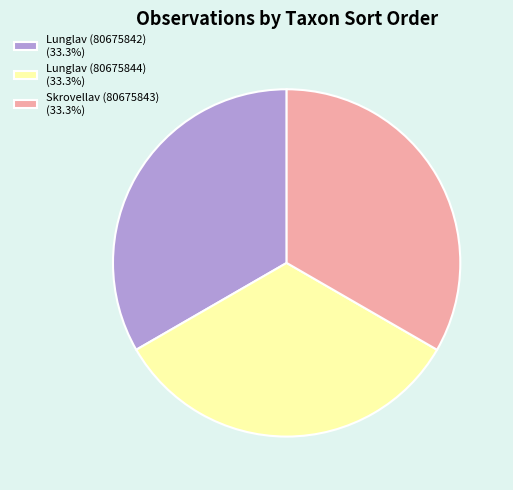

Count the number of slices in the pie.

3